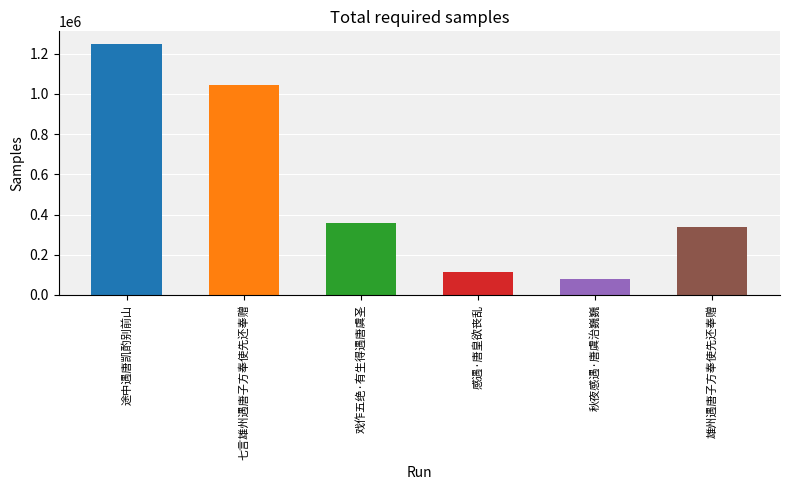

What is the difference between the second highest and second lowest values?

929188